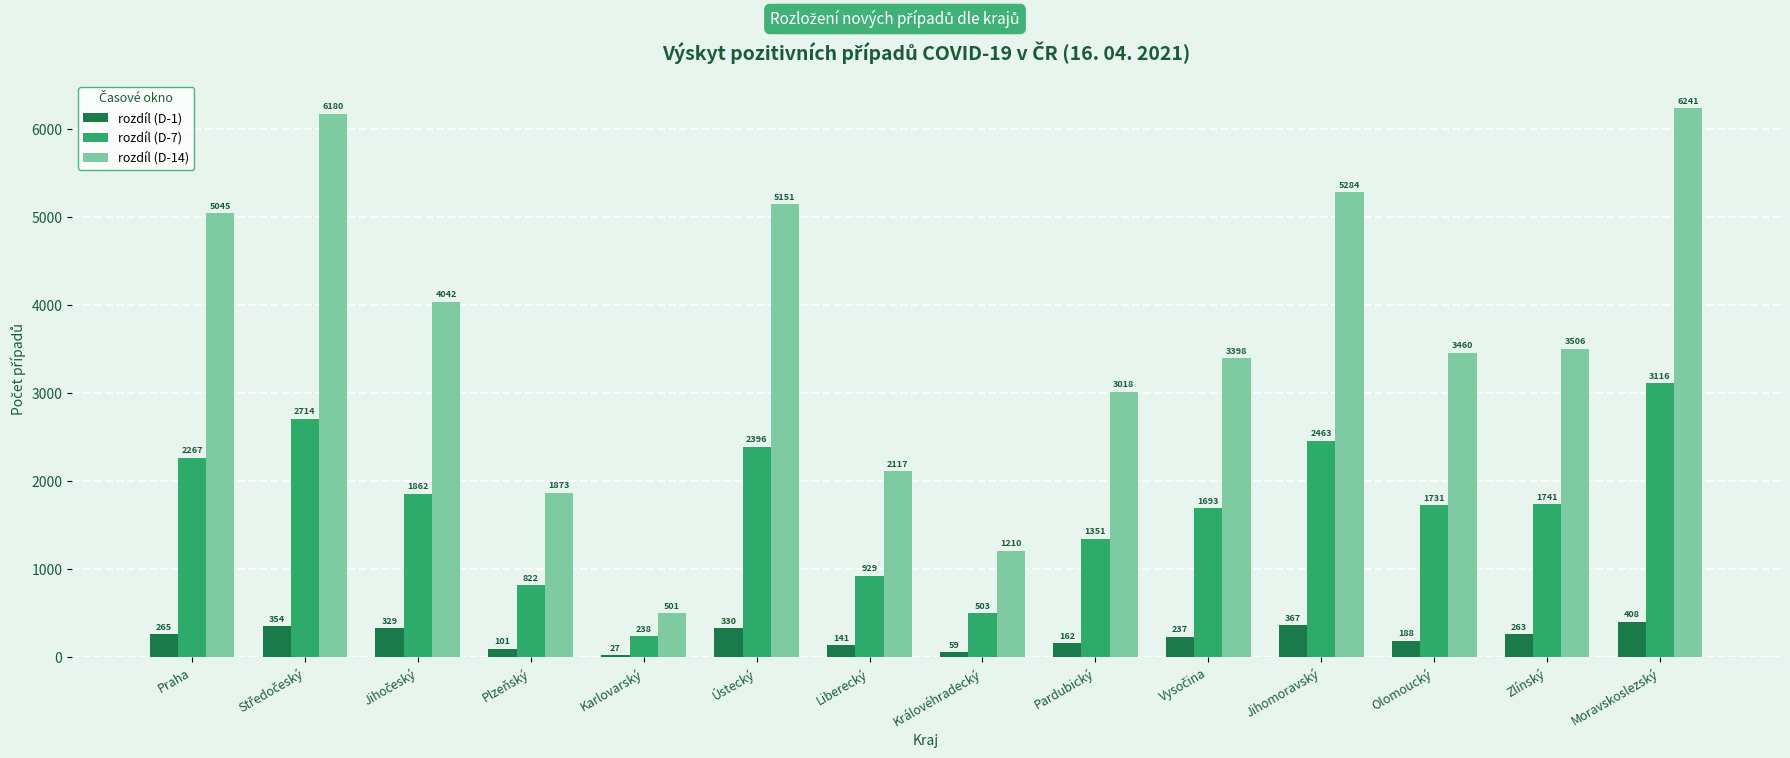

What is the total value across all series at Zlínský?

5510